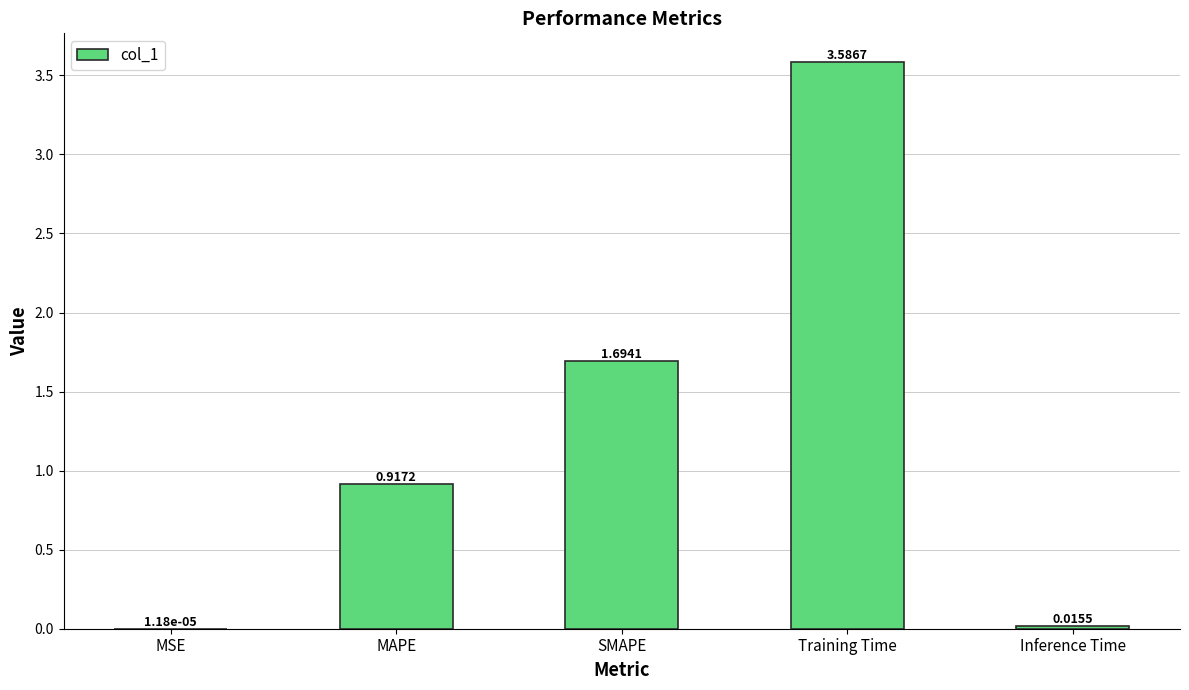

What is the sum of all values?

6.2